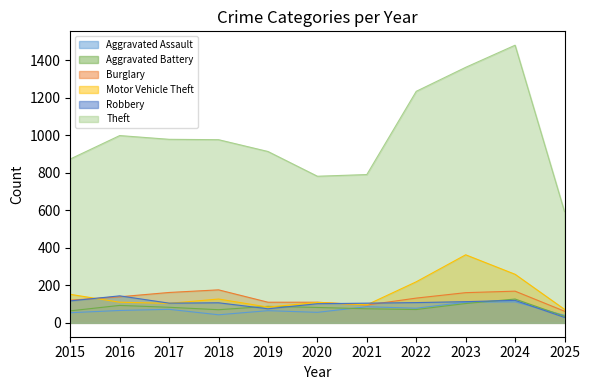

Reading left to right, transcribe all the data shown in this chart.

Aggravated Assault: 2015=54	2016=66	2017=72	2018=43	2019=65	2020=56	2021=86	2022=78	2023=110	2024=112	2025=40
Aggravated Battery: 2015=64	2016=93	2017=83	2018=70	2019=88	2020=82	2021=75	2022=71	2023=103	2024=127	2025=35
Burglary: 2015=121	2016=139	2017=162	2018=176	2019=110	2020=110	2021=95	2022=132	2023=161	2024=169	2025=62
Motor Vehicle Theft: 2015=152	2016=110	2017=104	2018=127	2019=84	2020=109	2021=96	2022=219	2023=363	2024=259	2025=72
Robbery: 2015=117	2016=144	2017=105	2018=107	2019=75	2020=102	2021=105	2022=108	2023=113	2024=120	2025=29
Theft: 2015=874	2016=999	2017=979	2018=977	2019=914	2020=782	2021=791	2022=1235	2023=1363	2024=1481	2025=593